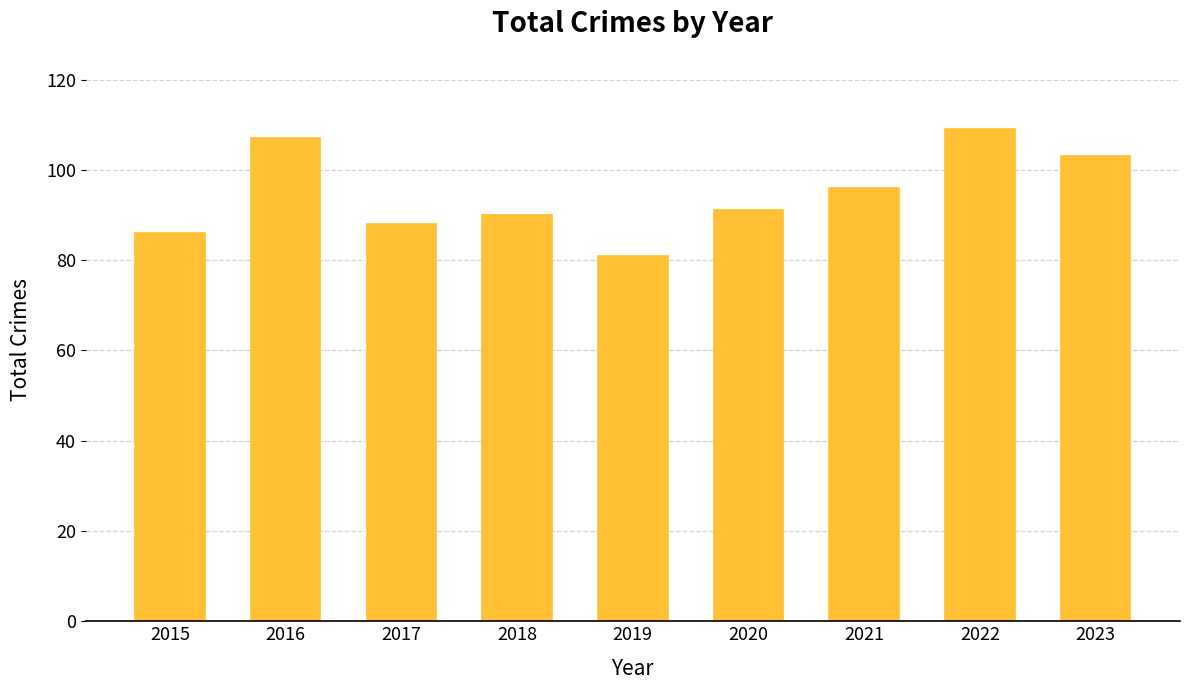

Is it true that the value at 2022 is 158?

False